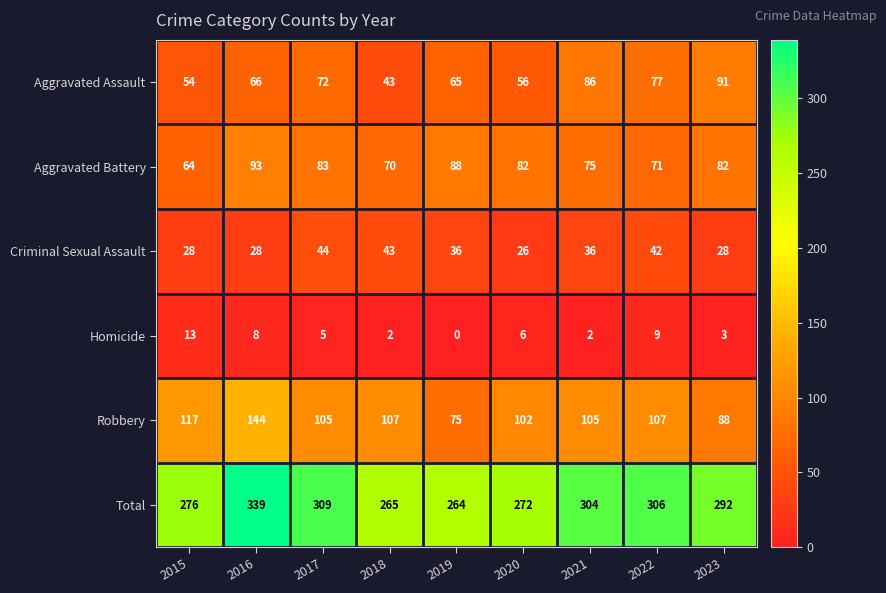

Rank the series at 2015 from highest to lowest value.

Total, Robbery, Aggravated Battery, Aggravated Assault, Criminal Sexual Assault, Homicide